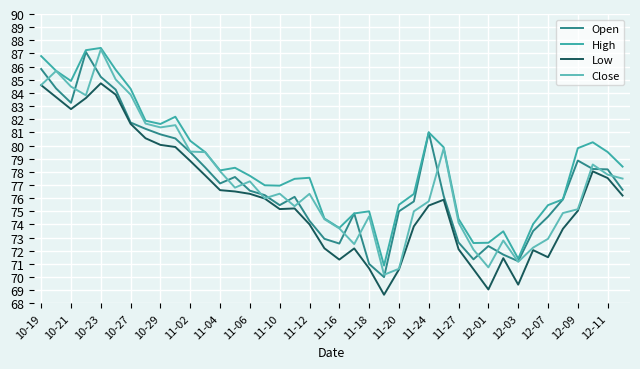

Which series has the largest total across all categories?

High